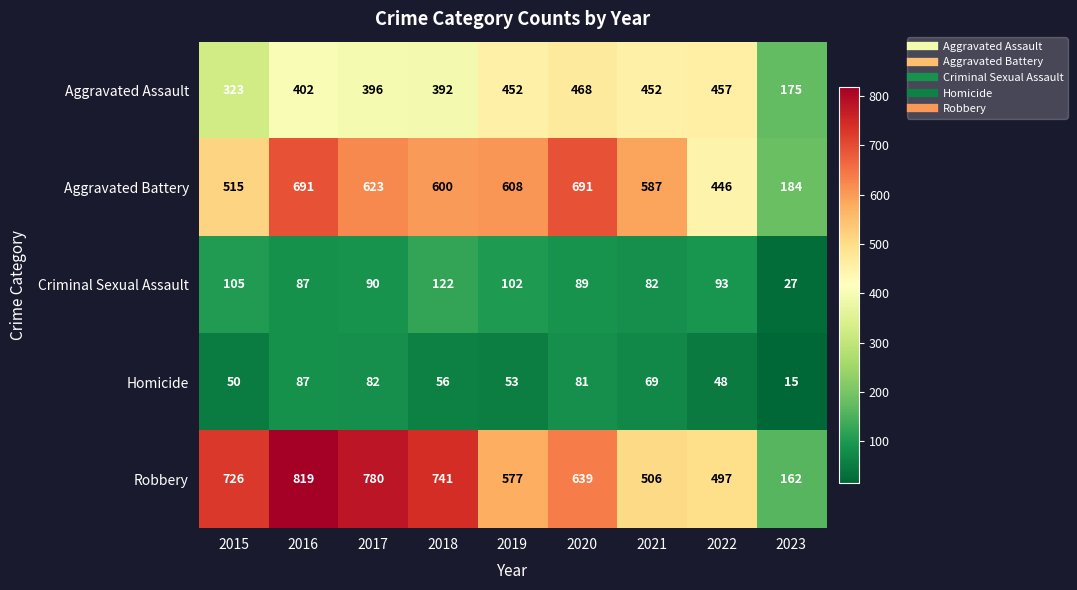

Which series has the largest total across all categories?

Robbery